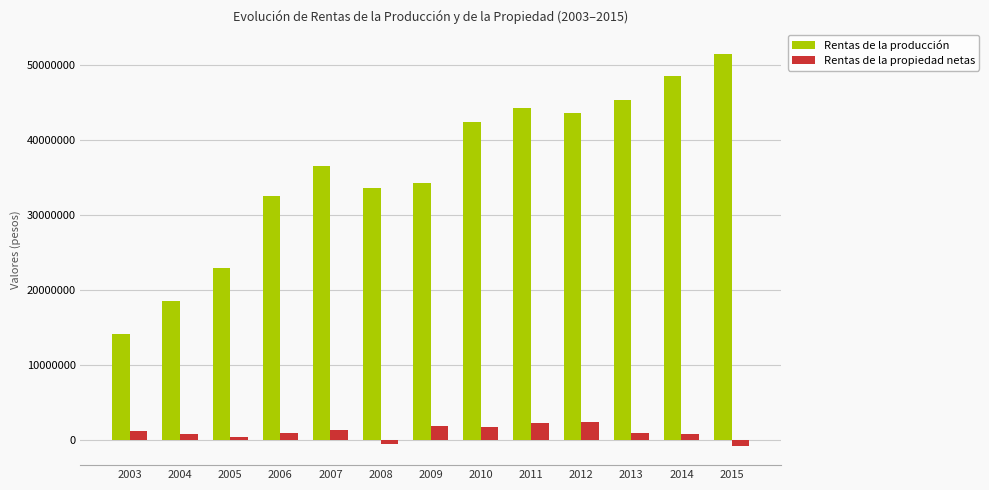

Rank the series by their maximum value, from highest to lowest.

Rentas de la producción, Rentas de la propiedad netas